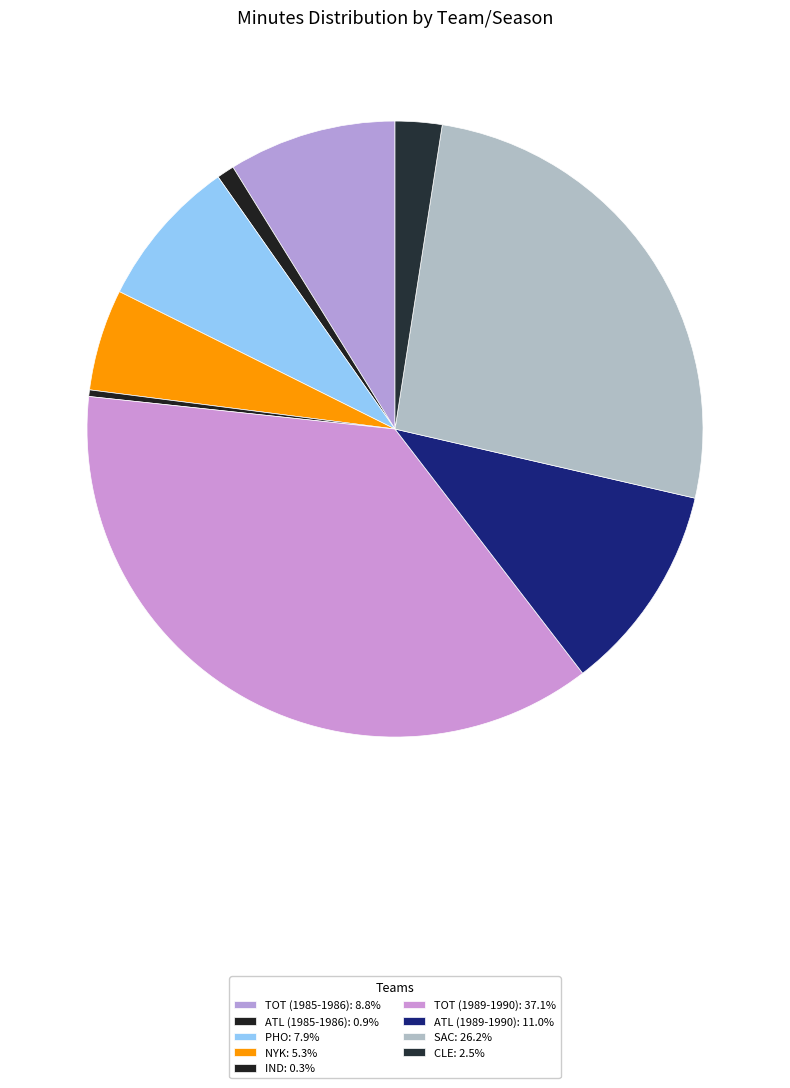

Count the number of slices in the pie.

9